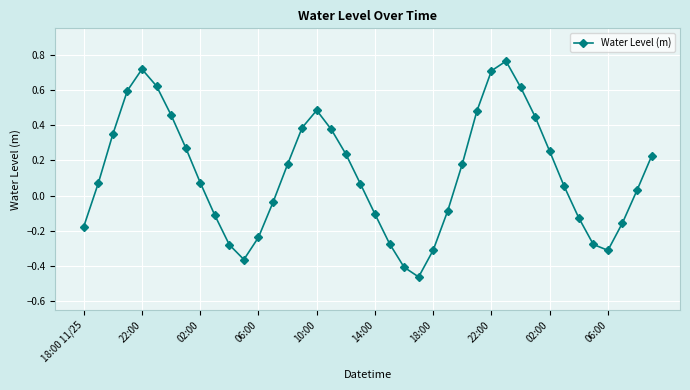

True or false: there are more than 2 points higher than both neighbors.

True